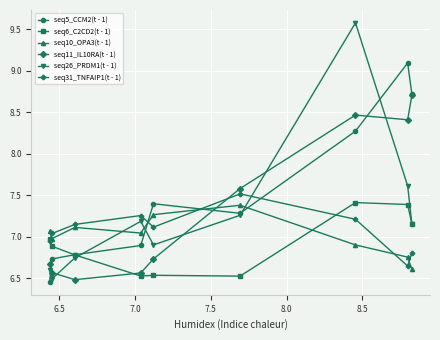

What is the difference between the maximum and minimum values in the seq6_C2CD2(t - 1) series?

0.9